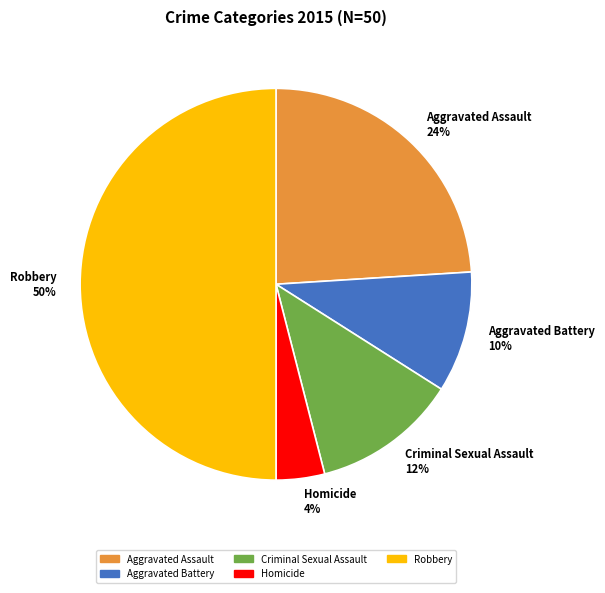

To the nearest percent, what is the combined percentage of Robbery and Homicide?

54%